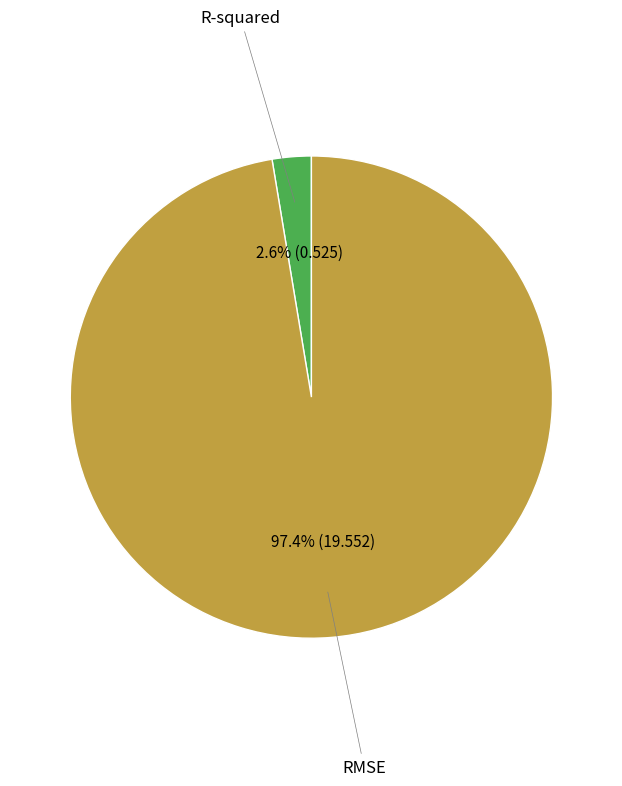

Is there a majority slice in this chart?

Yes